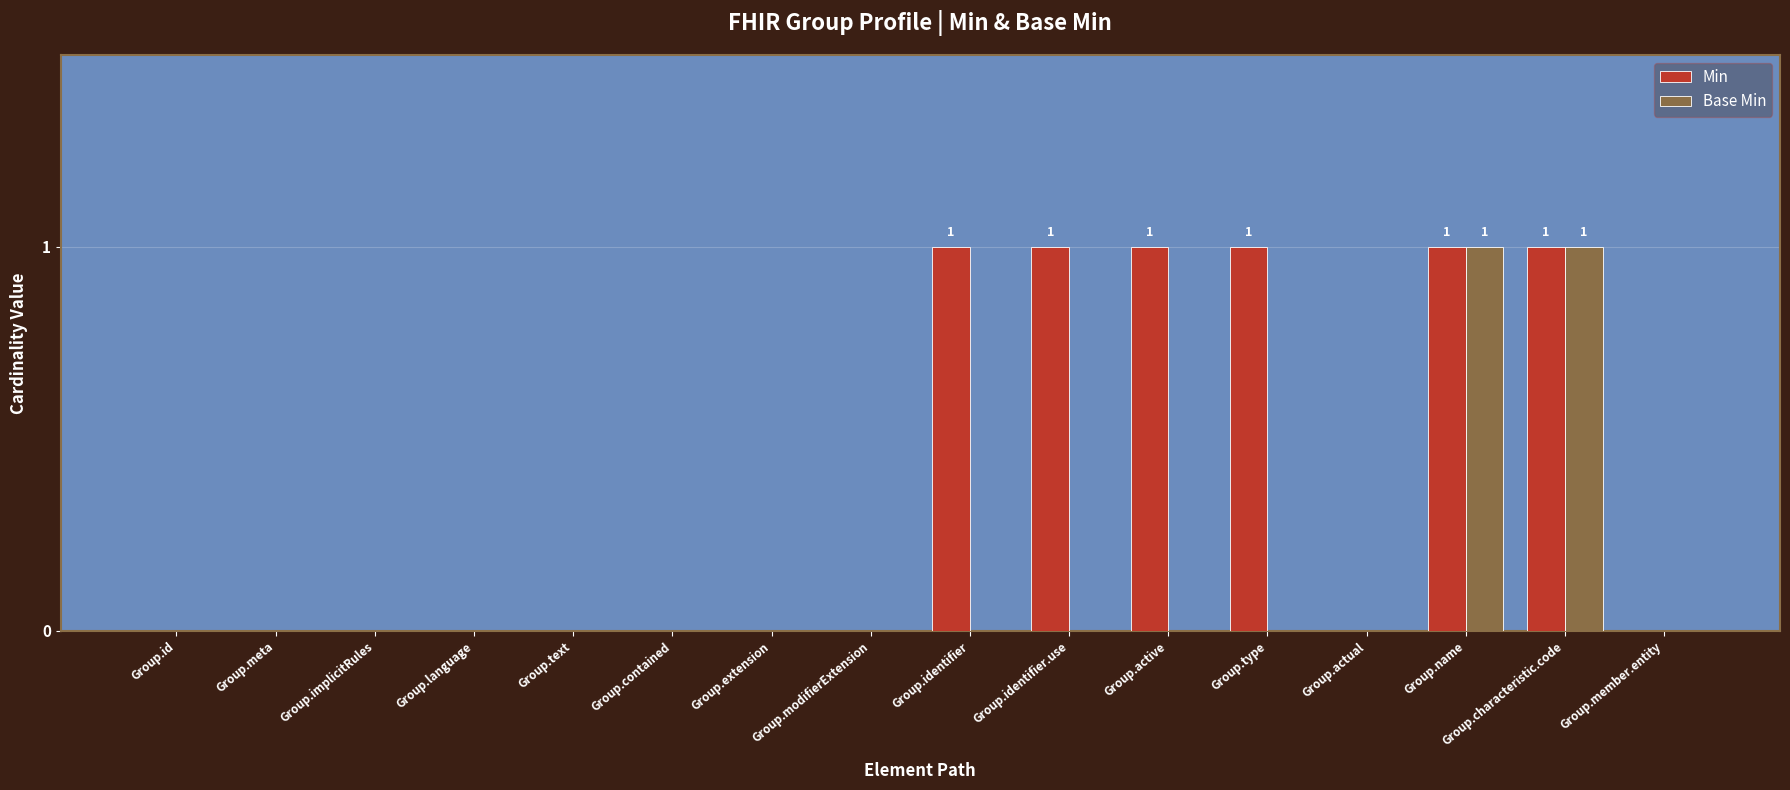

How many groups of bars are there?

16